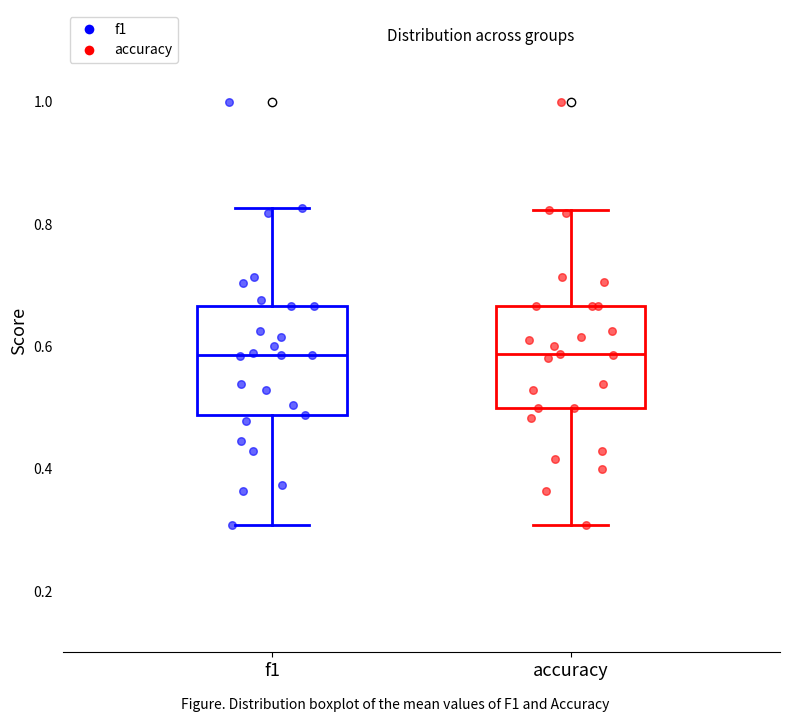

Reading left to right, transcribe this box plot: for each box, give where its median line is, the range the box spans, and where its two whiskers end, as read against the y-axis. The values are not printed on the chart, so give them approximately, as read against the axis.

f1: median 0.58, box 0.48 to 0.66, whiskers 0.30 to 0.82
accuracy: median 0.58, box 0.50 to 0.66, whiskers 0.30 to 0.82